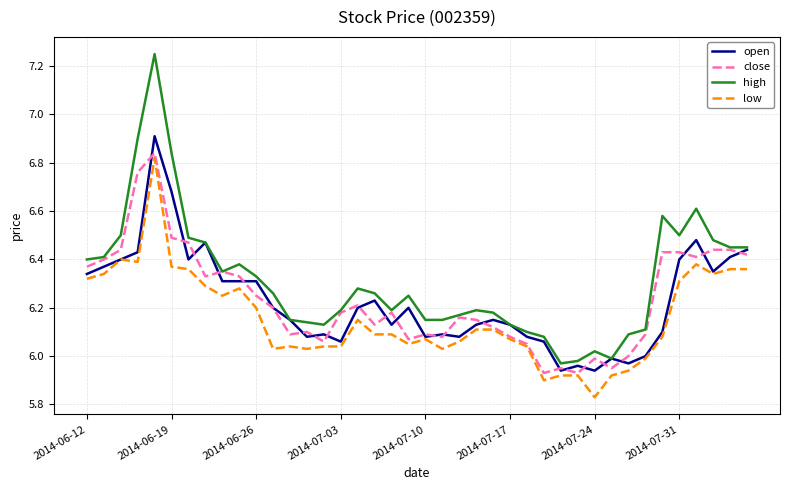

Which series has the largest range (max minus min)?

high